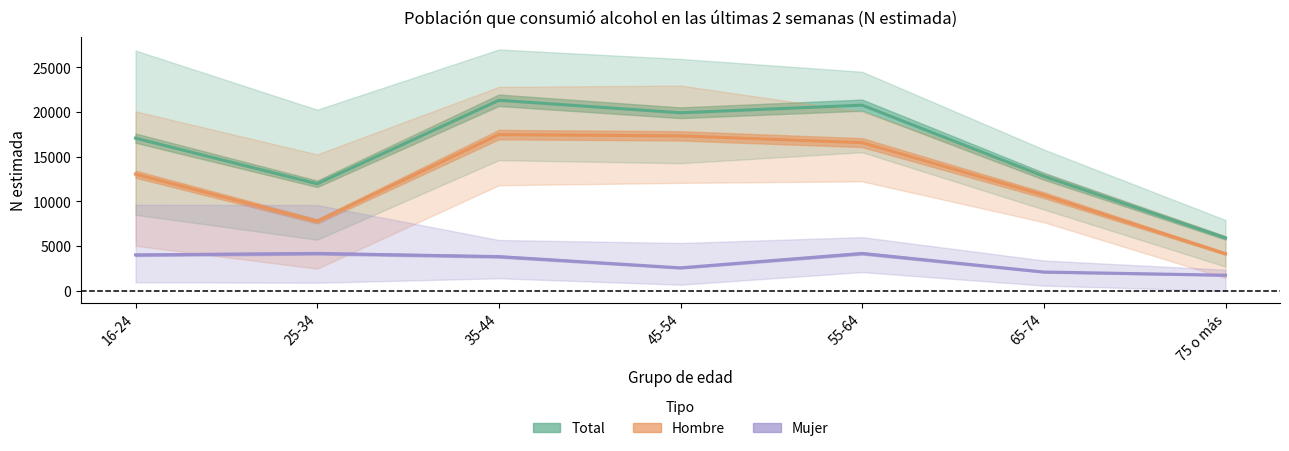

What is the label of the 4th point from the left?

45-54